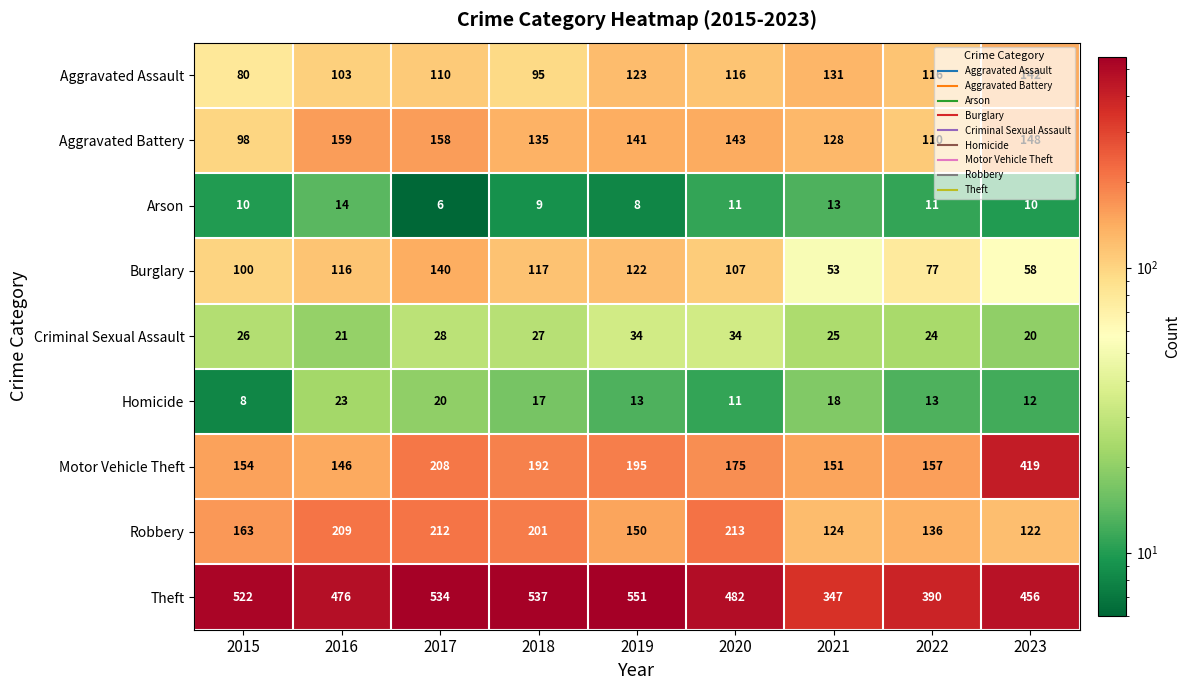

At 2016, list the series in order from smallest to largest.

Arson, Criminal Sexual Assault, Homicide, Aggravated Assault, Burglary, Motor Vehicle Theft, Aggravated Battery, Robbery, Theft